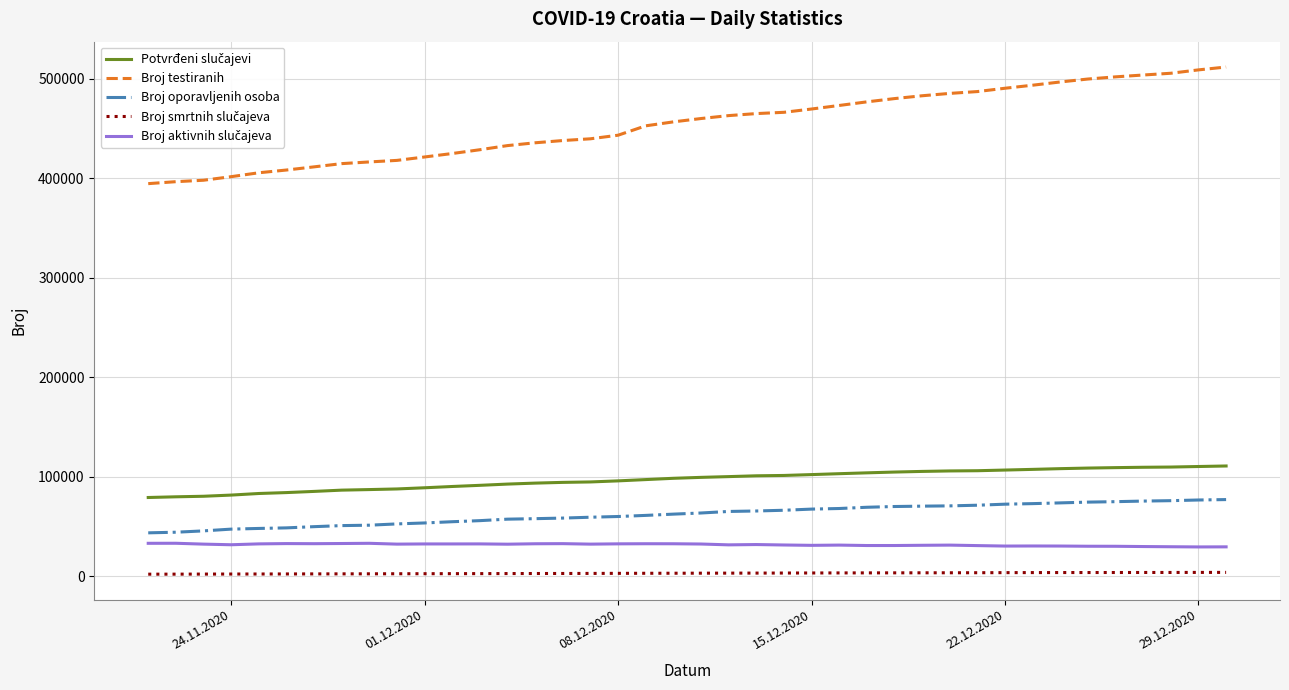

True or false: Broj oporavljenih osoba and Broj testiranih cross at least once.

False